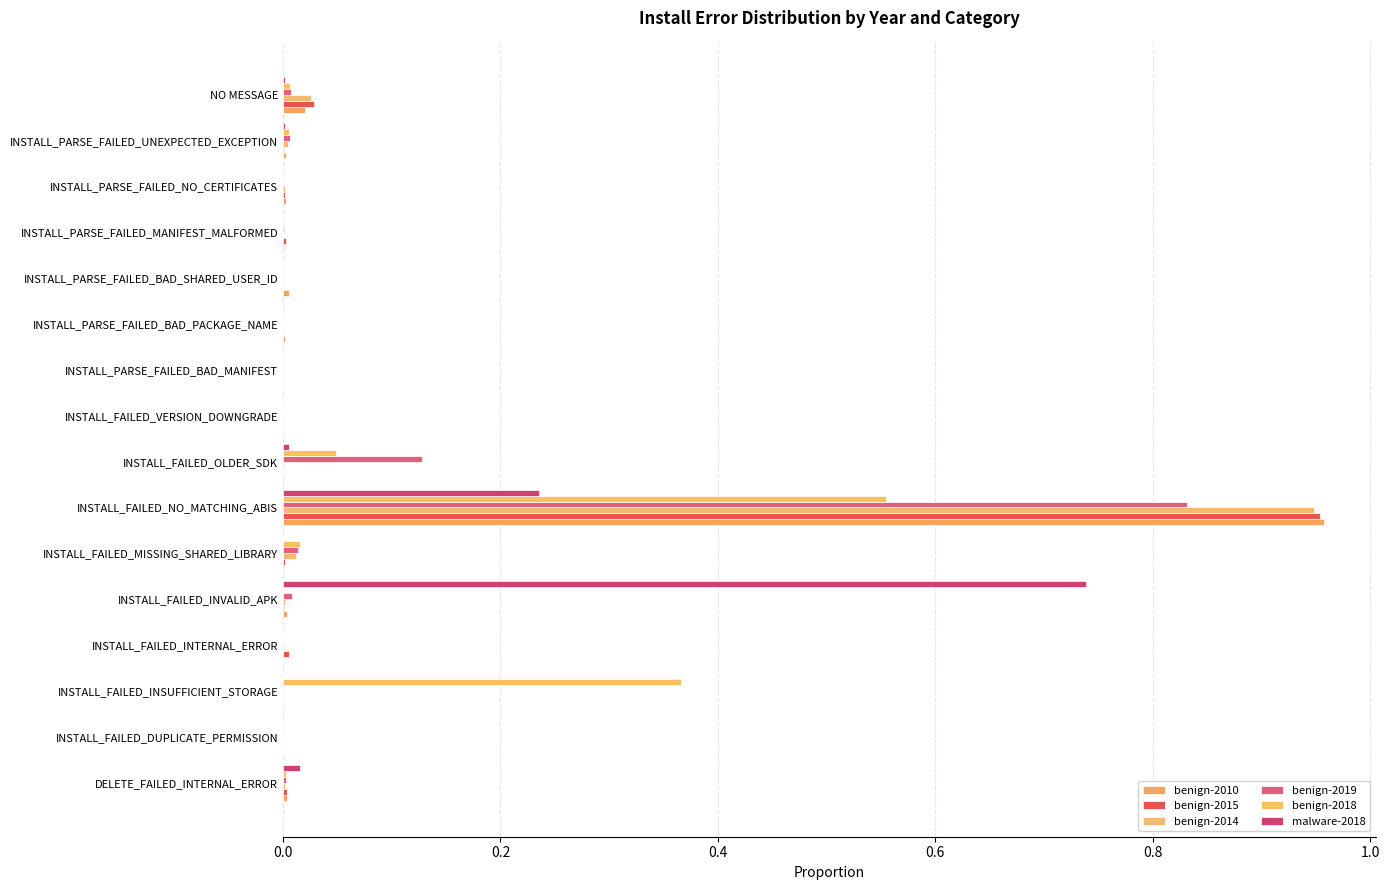

How many data points does each series have?

16